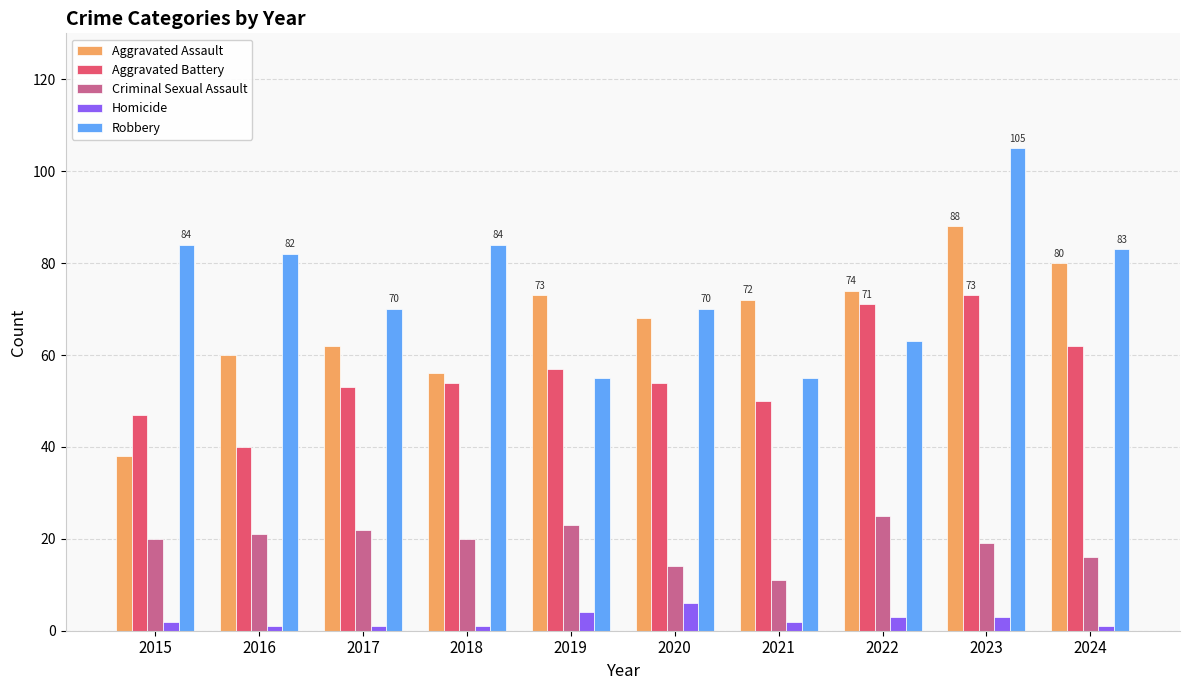

How many categories are shown in the chart?

10